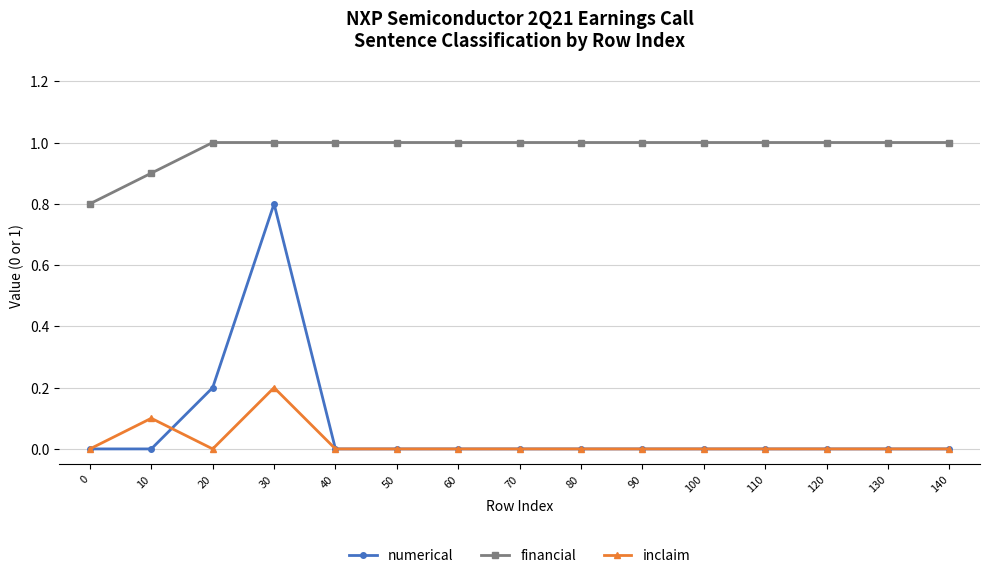

Where is the first local minimum for inclaim?

20